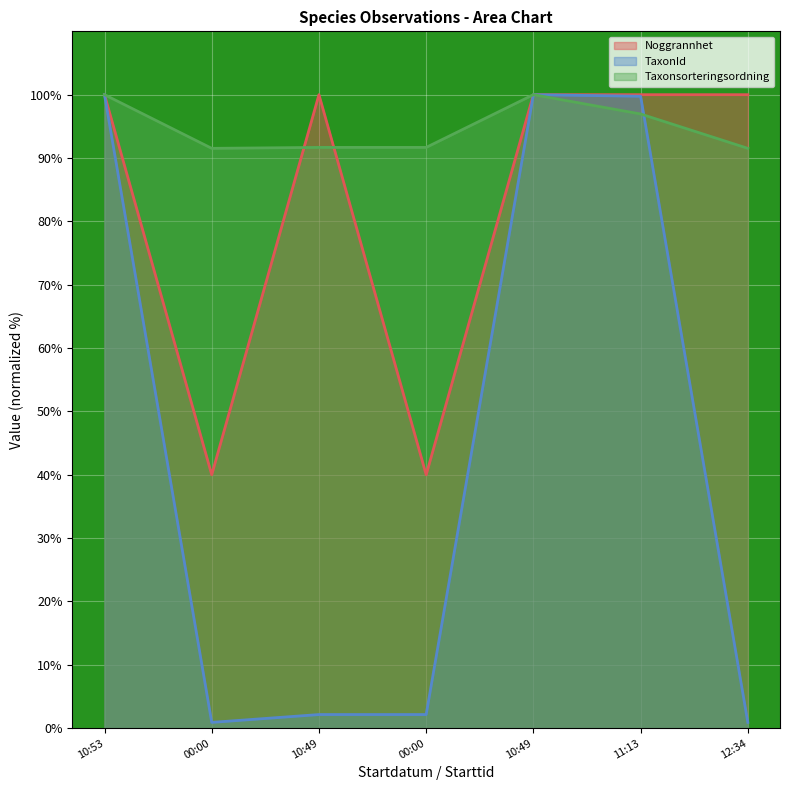

What is the difference between the highest and lowest values at 10:49?

97.9